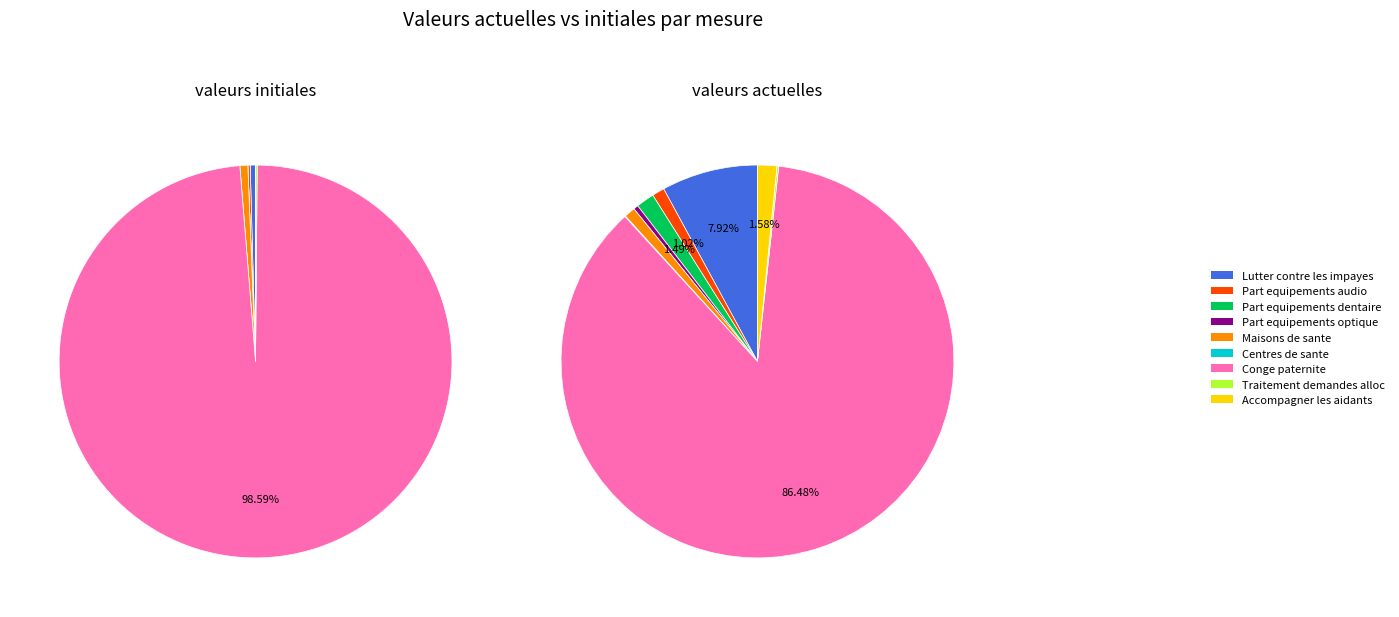

Rank the series by their maximum value, from highest to lowest.

values_initiale, values_actuelle